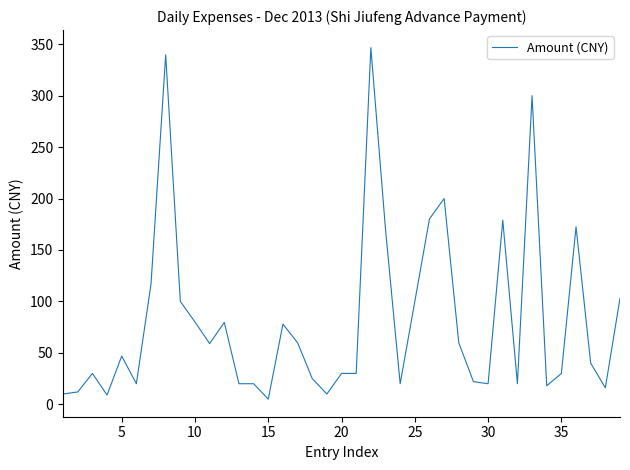

What is the difference between the maximum and minimum values?

341.7